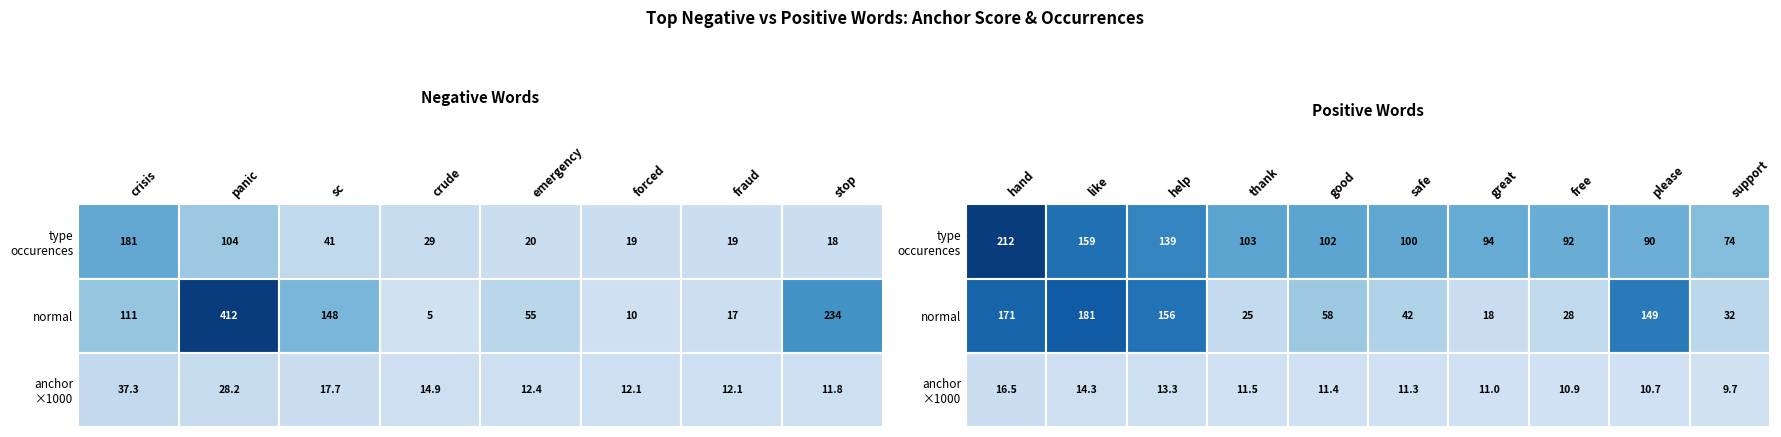

How many categories are shown in the chart?

10